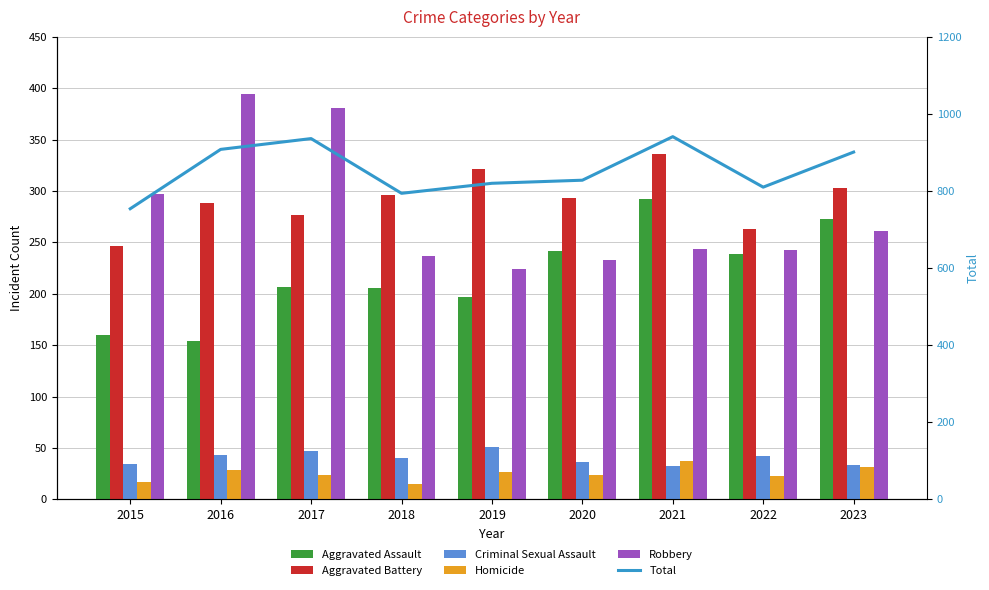

Between 2023 and 2021, which is larger?

2021